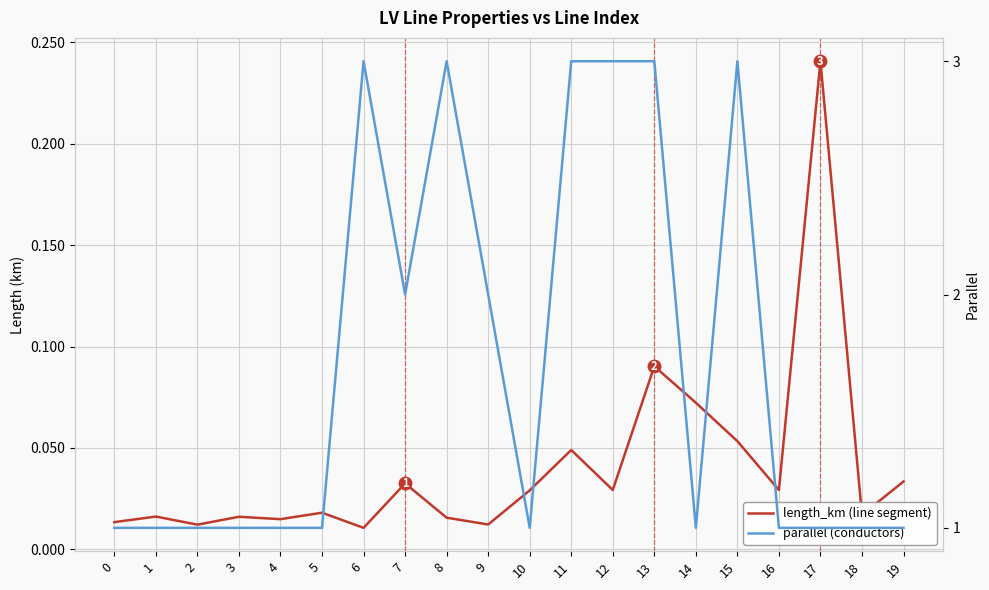

Reading left to right, list all the values displayed in this chart.

length_km: 0.0	0.0	0.0	0.0	0.0	0.0	0.0	0.0	0.0	0.0	0.0	0.0	0.0	0.1	0.1	0.1	0.0	0.2	0.0	0.0
parallel: 1.0	1.0	1.0	1.0	1.0	1.0	3.0	2.0	3.0	2.0	1.0	3.0	3.0	3.0	1.0	3.0	1.0	1.0	1.0	1.0